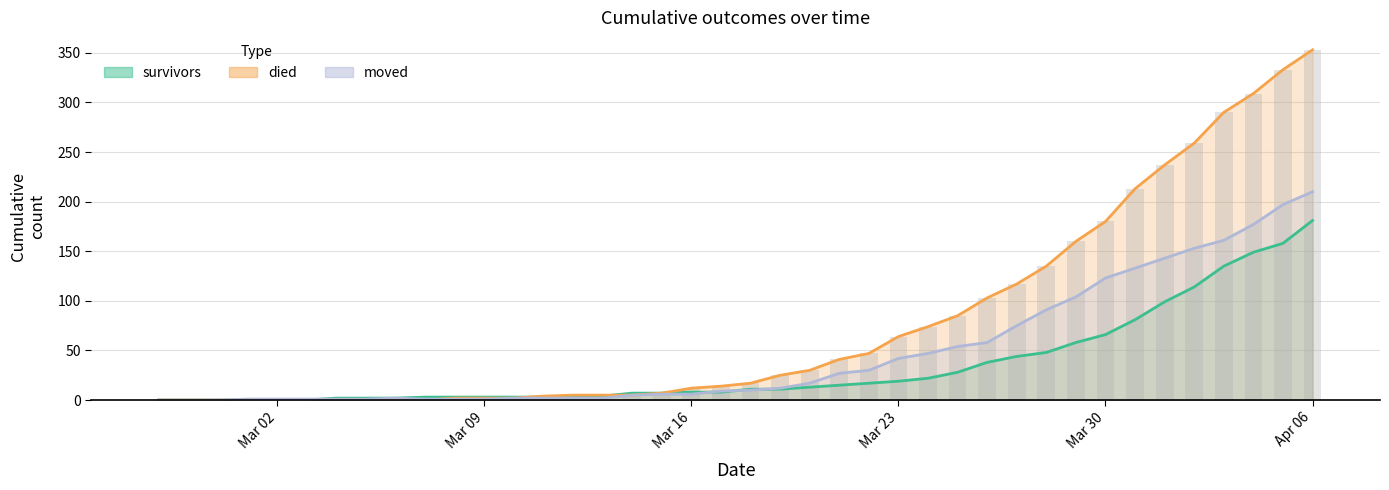

What are all the series names shown in the legend?

survivors, died, moved